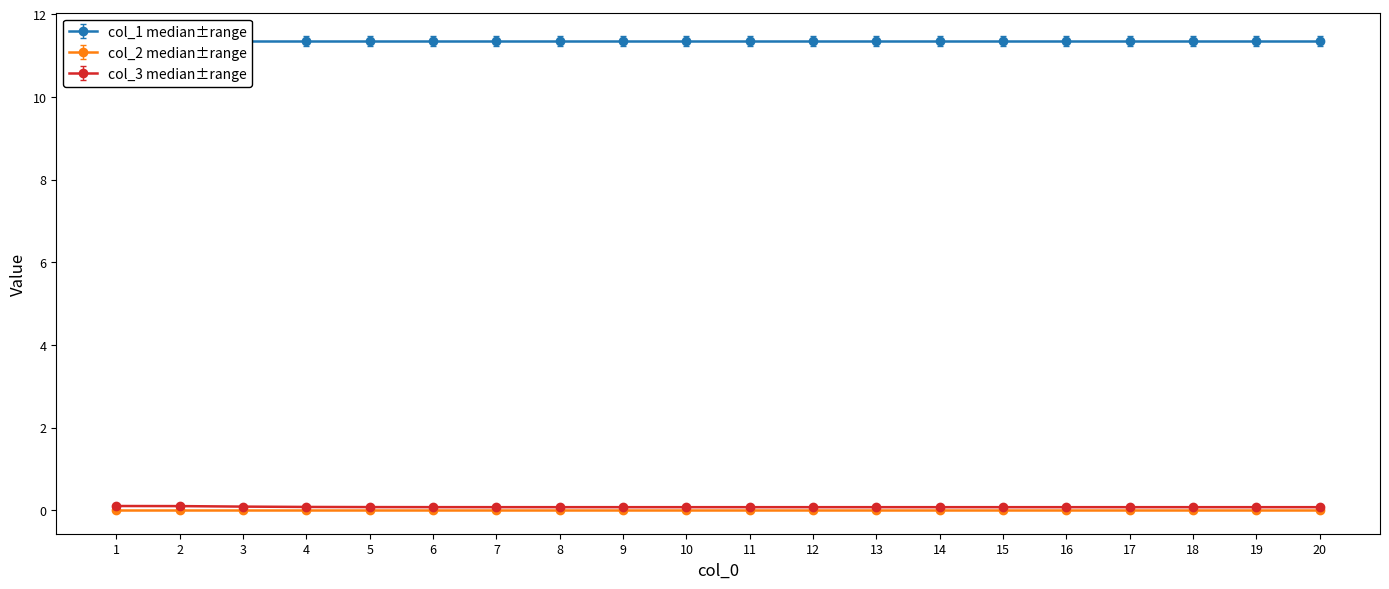

Is the value of col_2 at 2 greater than the value of col_3 at 13?

No